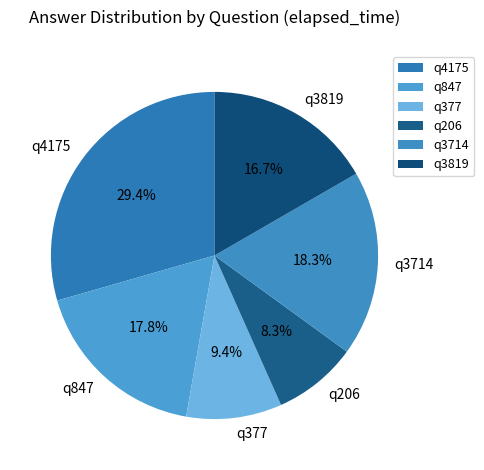

Approximately how many times larger is the value at q4175 compared to q377?

3.1